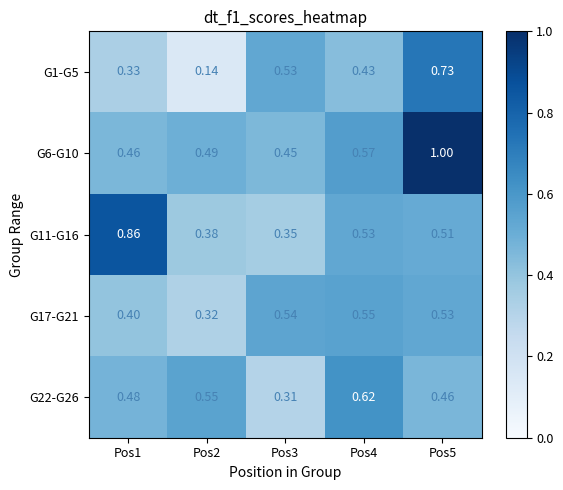

Is the value of G1-G5 at Pos2 greater than the value of G11-G16 at Pos1?

No